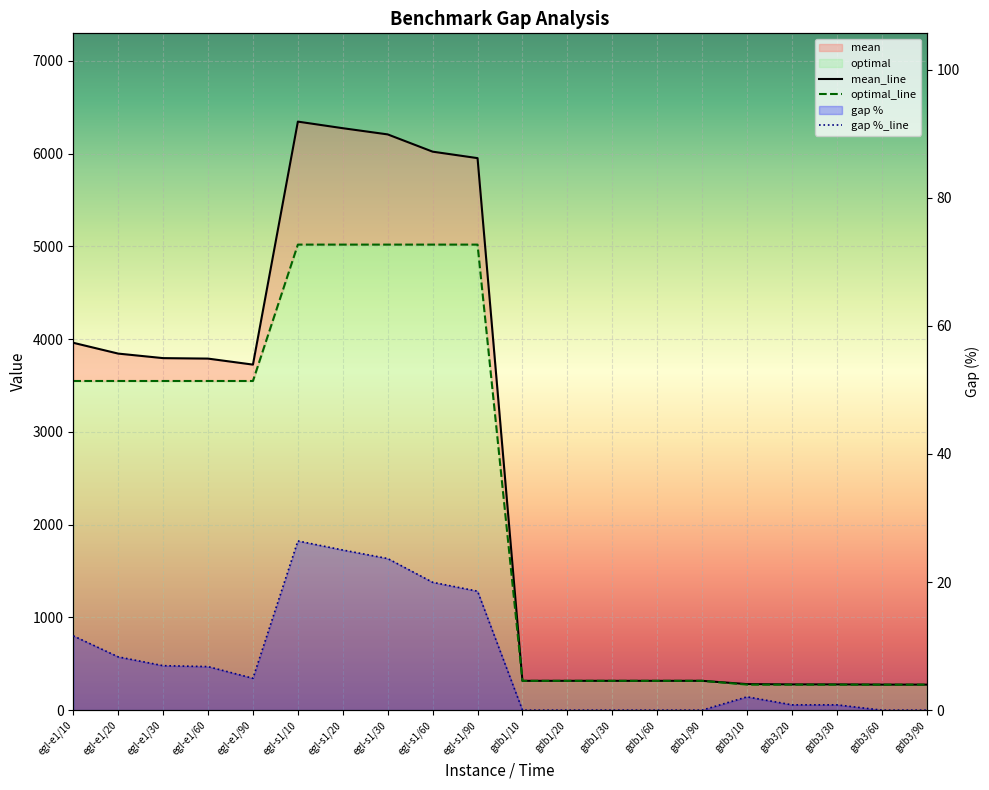

True or false: gap_pct has a value of 9.7 at gdb1/10.

False